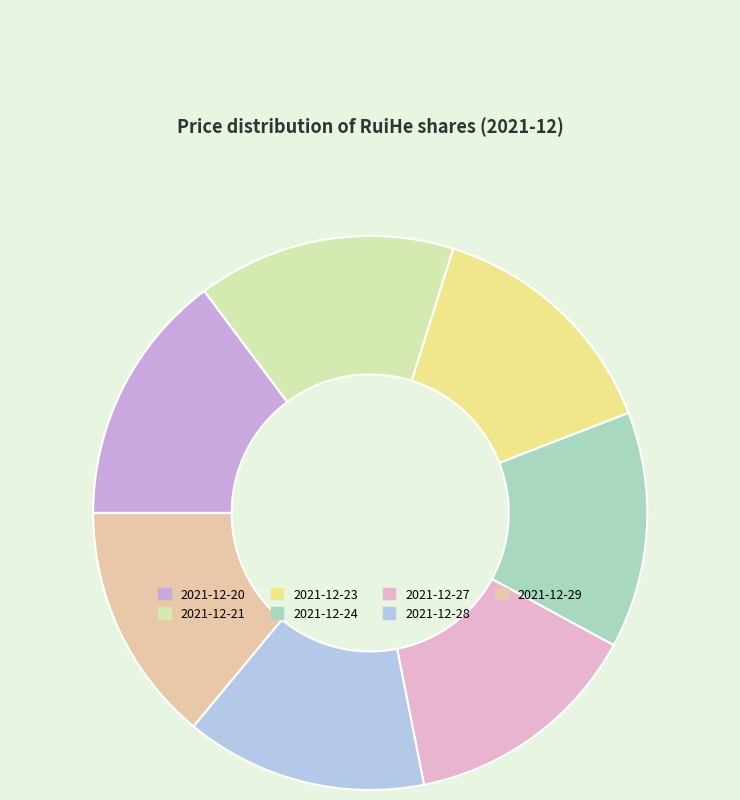

How many slices are in this pie chart?

7